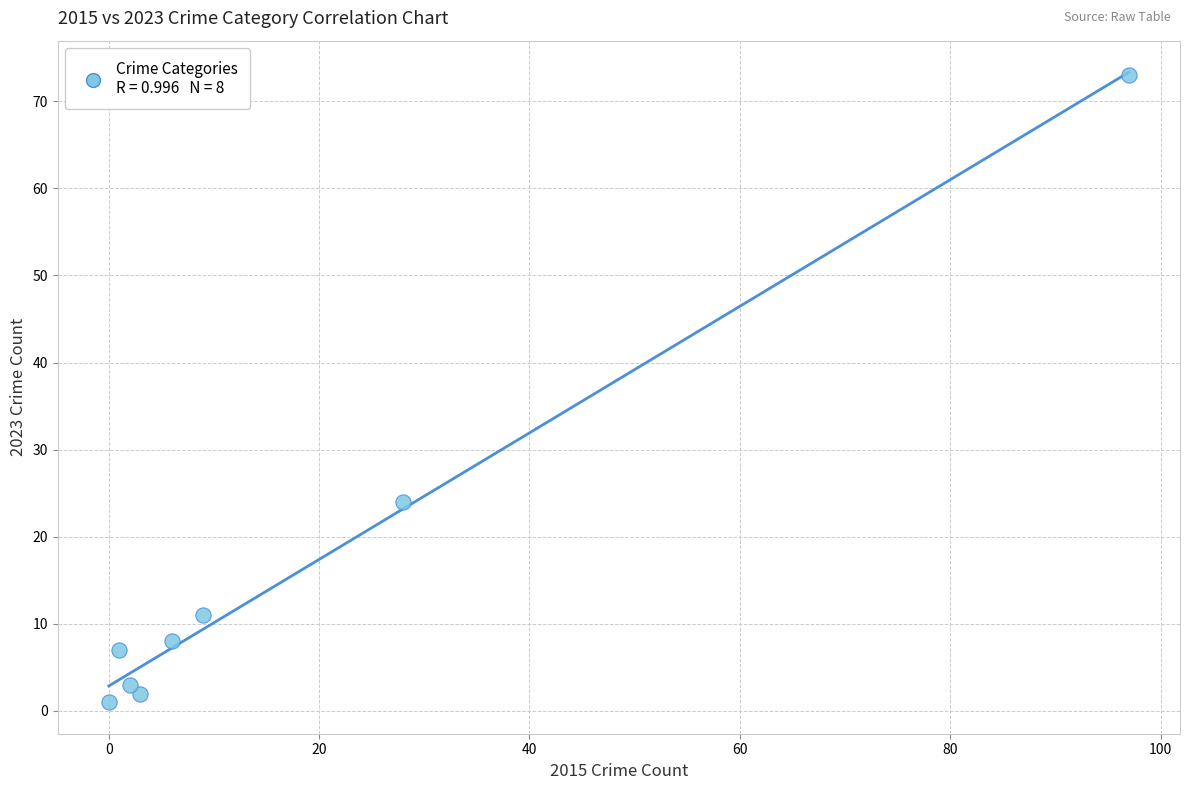

What is the average X value?

18